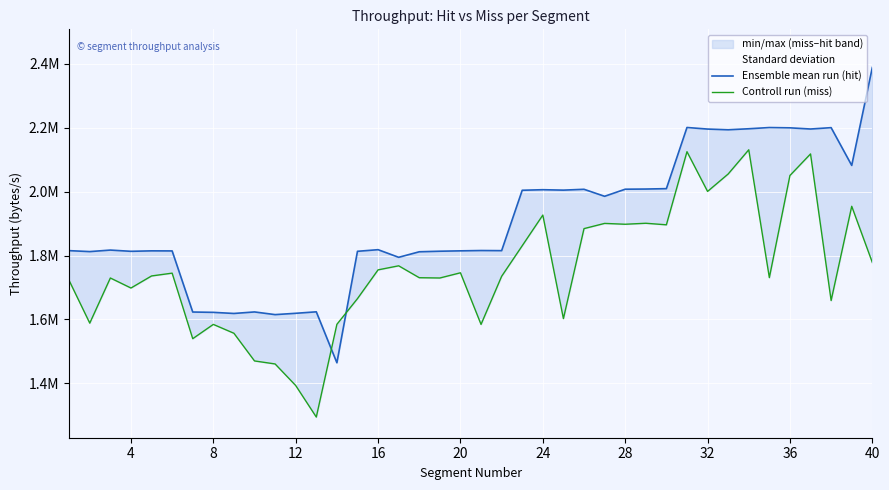

Count the number of categories in the chart.

40